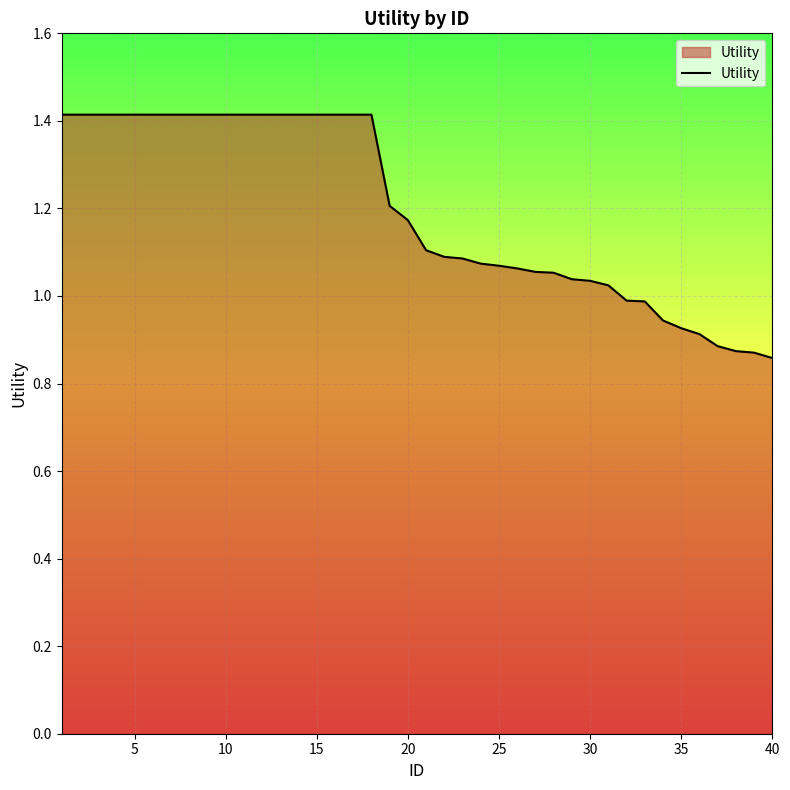

What is the greatest value displayed?

1.4